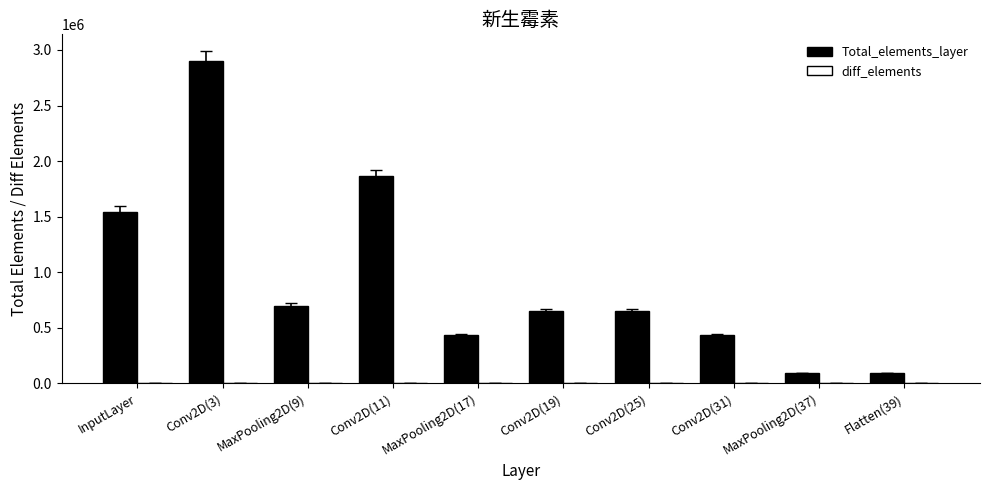

Where is Total_elements_layer nearest to the value 1498080?

InputLayer